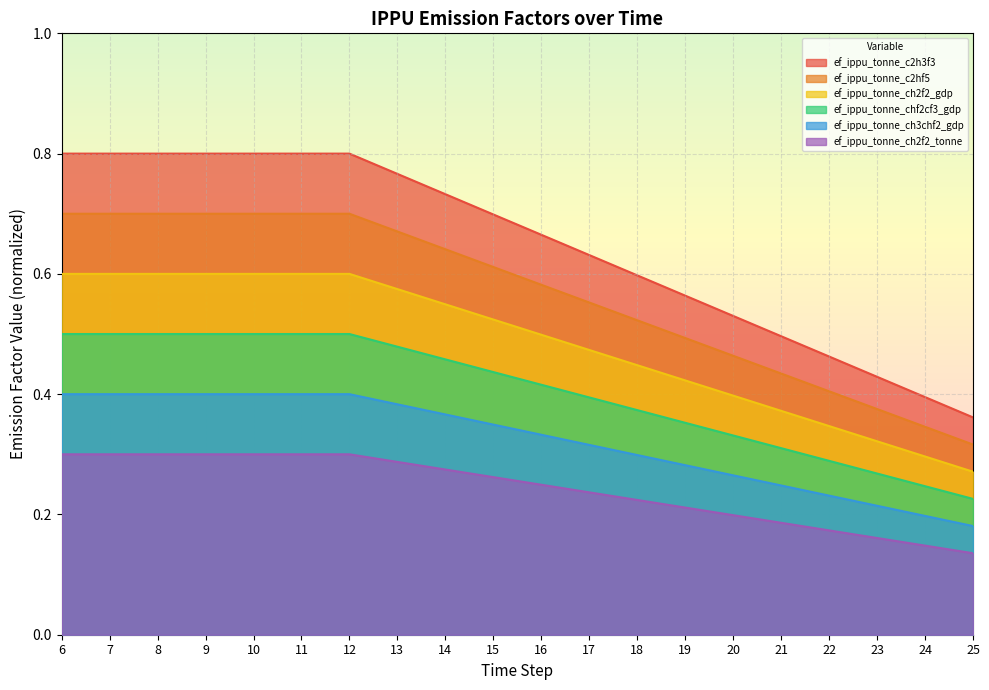

What is the difference between the maximum and minimum values in the ef_ippu_tonne_chf2cf3_gdp series?

0.3